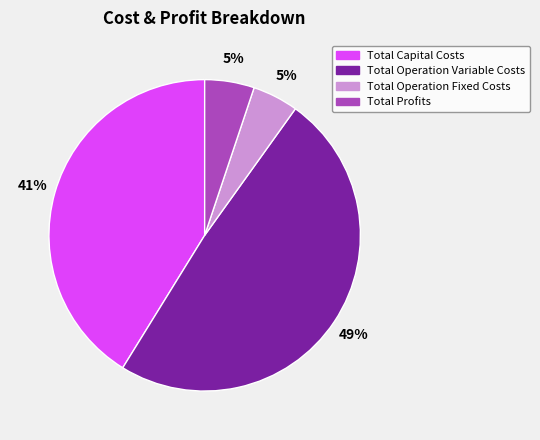

Is it true that Total Operation Fixed Costs is 5% of the pie?

True